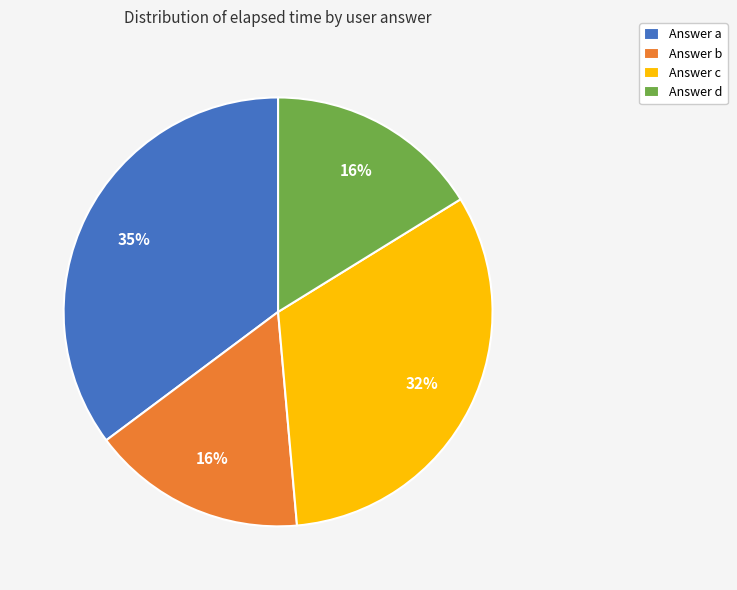

To the nearest percent, what portion does Answer b represent?

16%